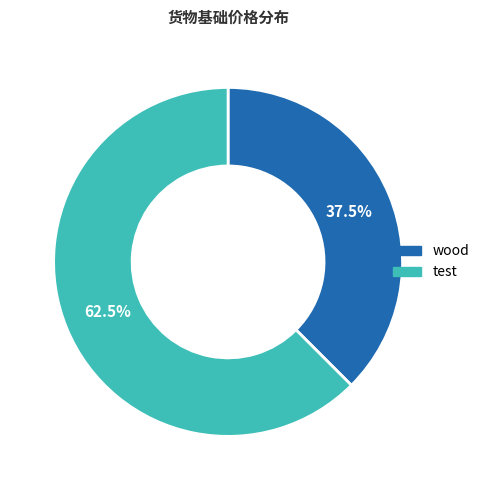

Does any single category account for the majority?

Yes